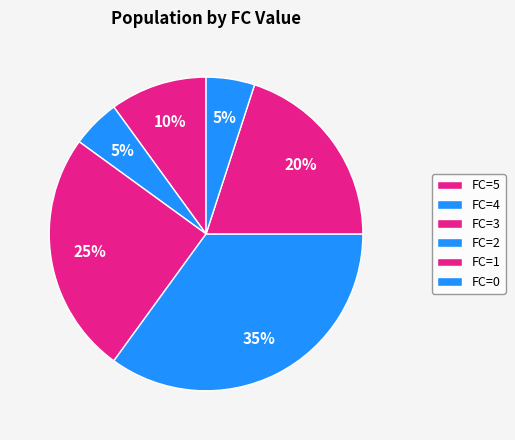

How many slices are in this pie chart?

6